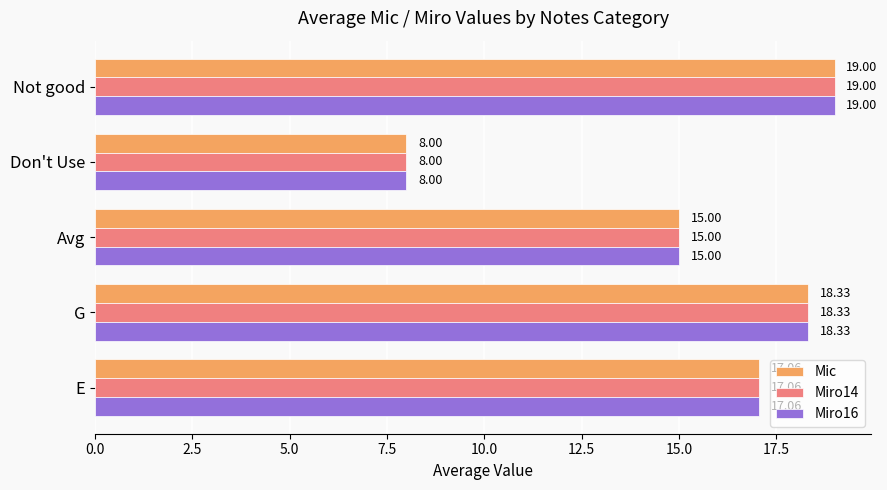

At which label does Miro16 reach its peak?

Not good